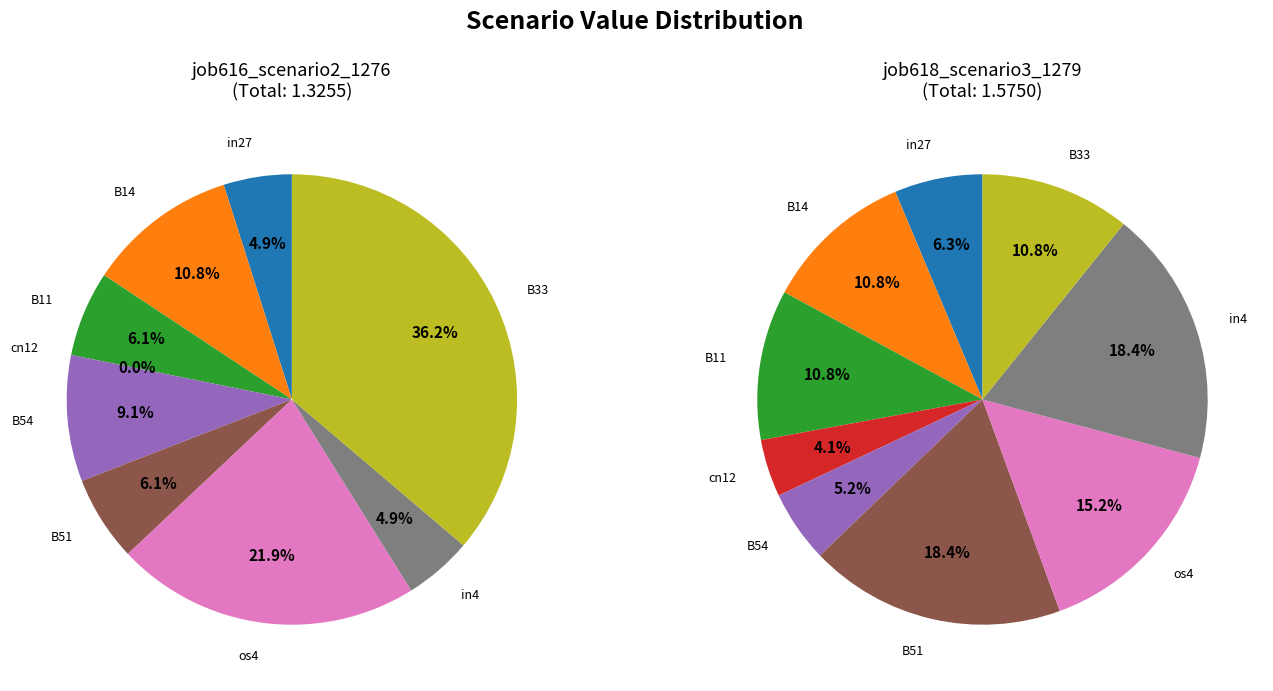

What percentage is the B14 slice, to the nearest percent?

11%